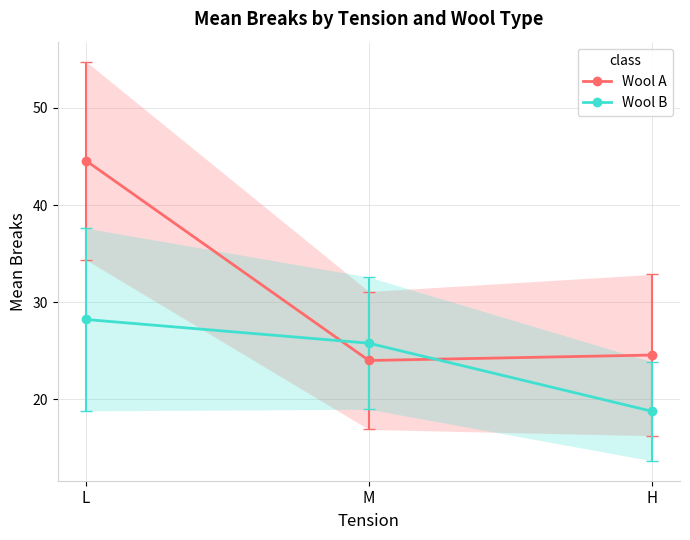

Which series changed the most between L and M?

Wool A